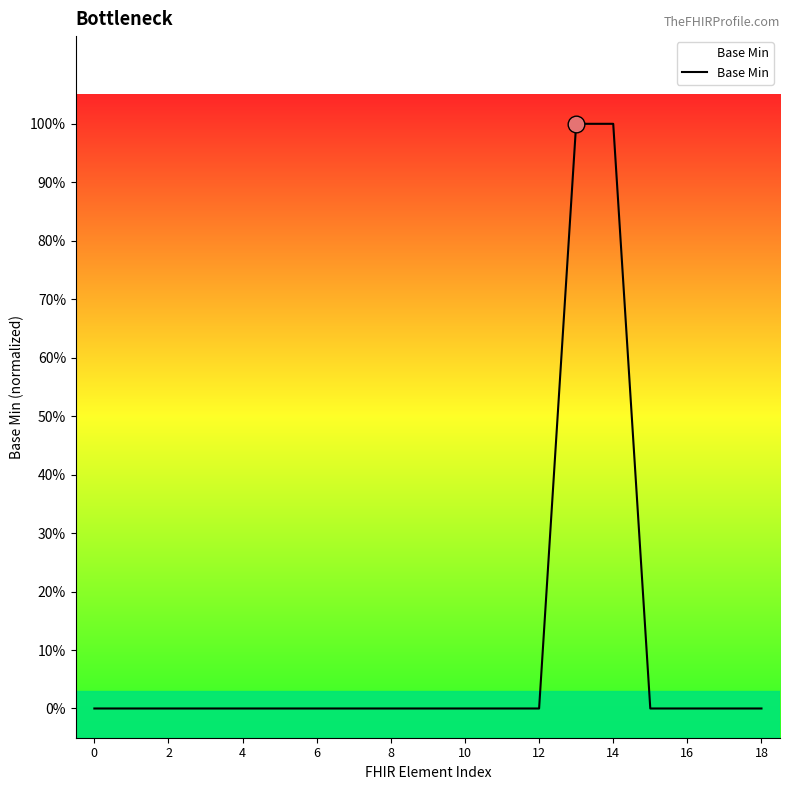

Which category has the highest value across all series?

13